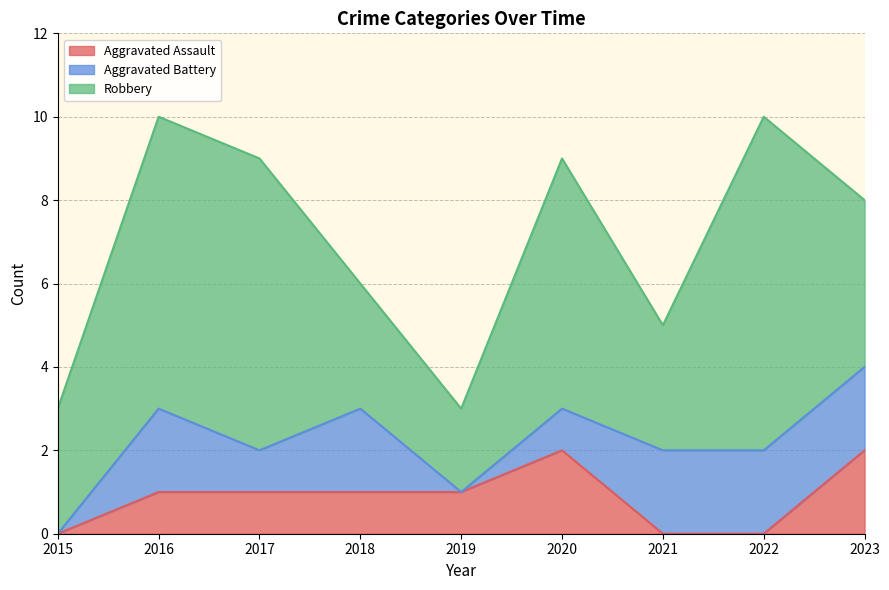

Is it true that Aggravated Assault equals 1 at 2021?

False